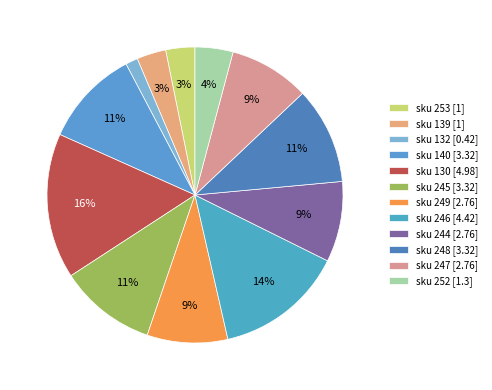

Which category has the smallest portion of the pie?

sku 132 [0.42]